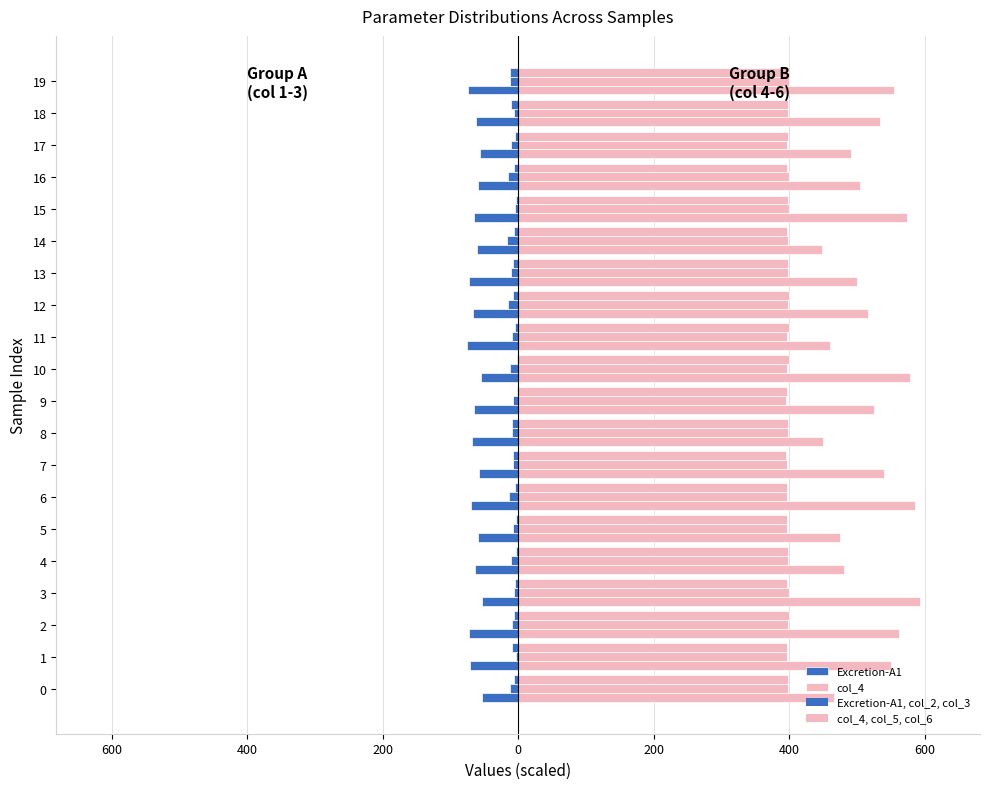

What is the approximate value of Excretion-A1 at 11?

-75.2